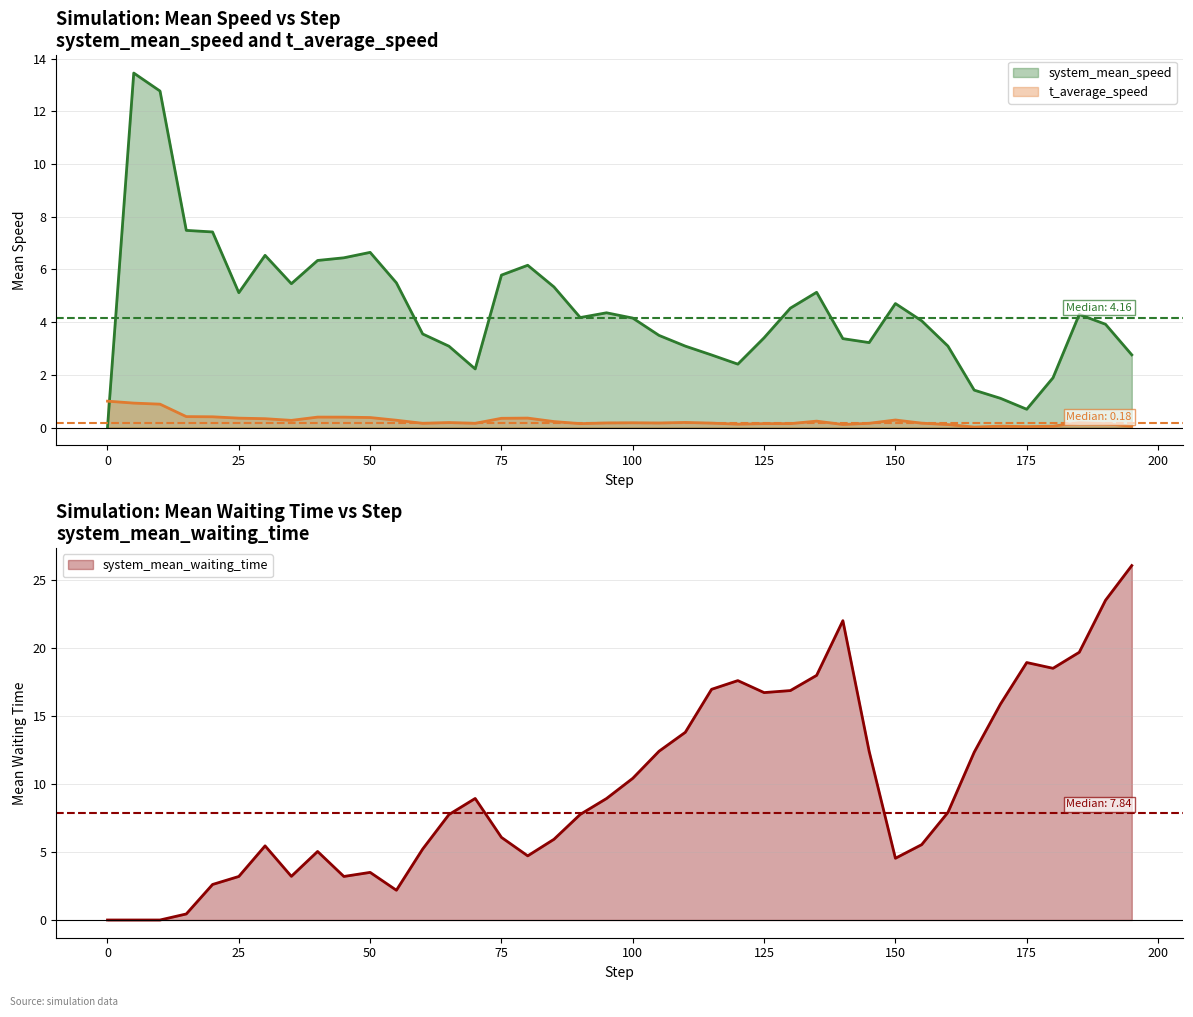

True or false: system_mean_waiting_time and t_average_speed intersect in this chart.

True